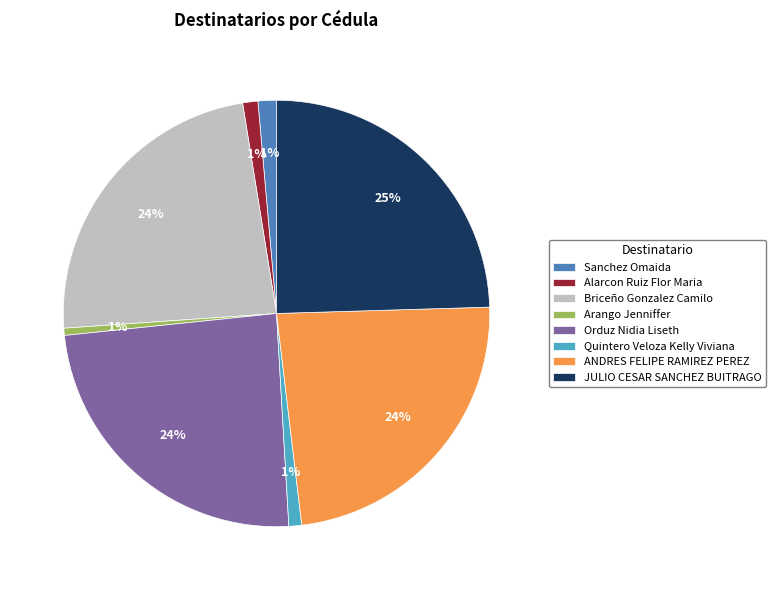

Does Arango Jenniffer account for over 50% of the chart?

No